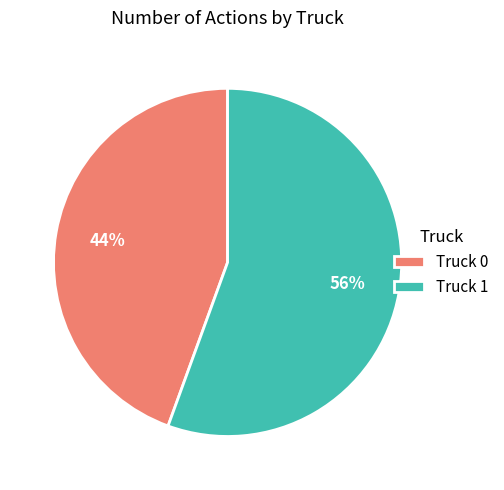

Count the number of slices in the pie.

2